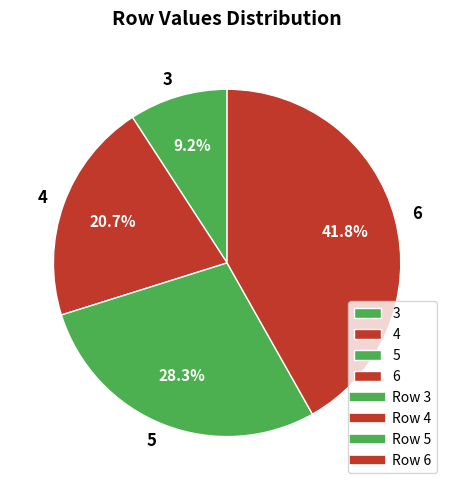

What portion of the pie excludes 3?

90.8%